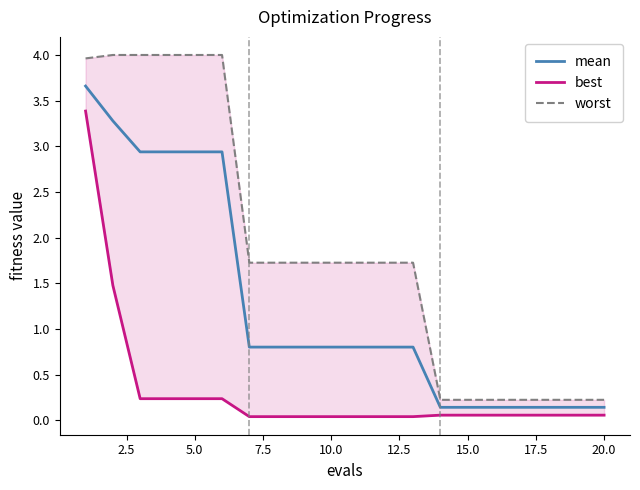

What is the maximum value for mean?

3.7